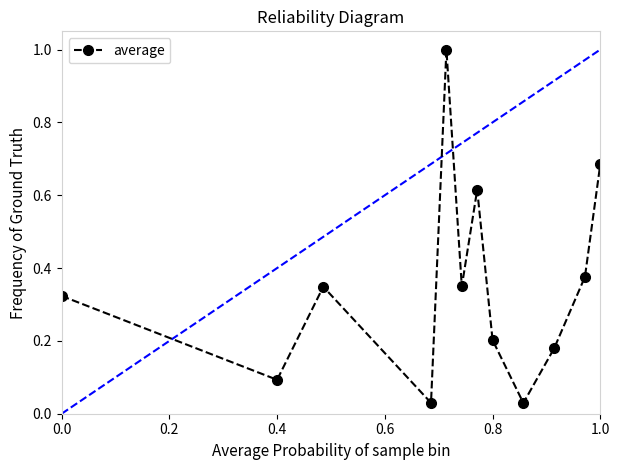

How many points are lower than both their immediate neighbors (excluding endpoints)?

4